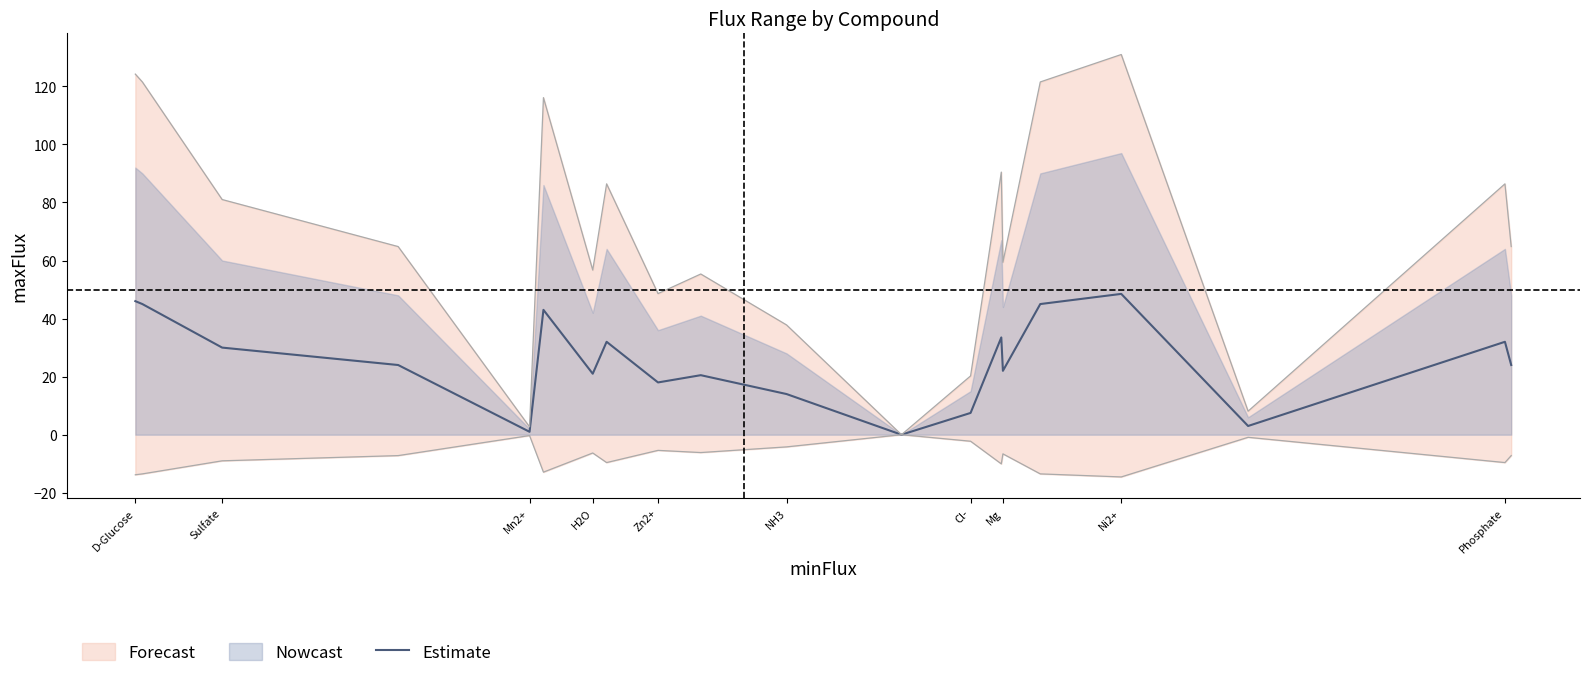

True or false: Estimate has a value of 18.6 at Phosphate.

False